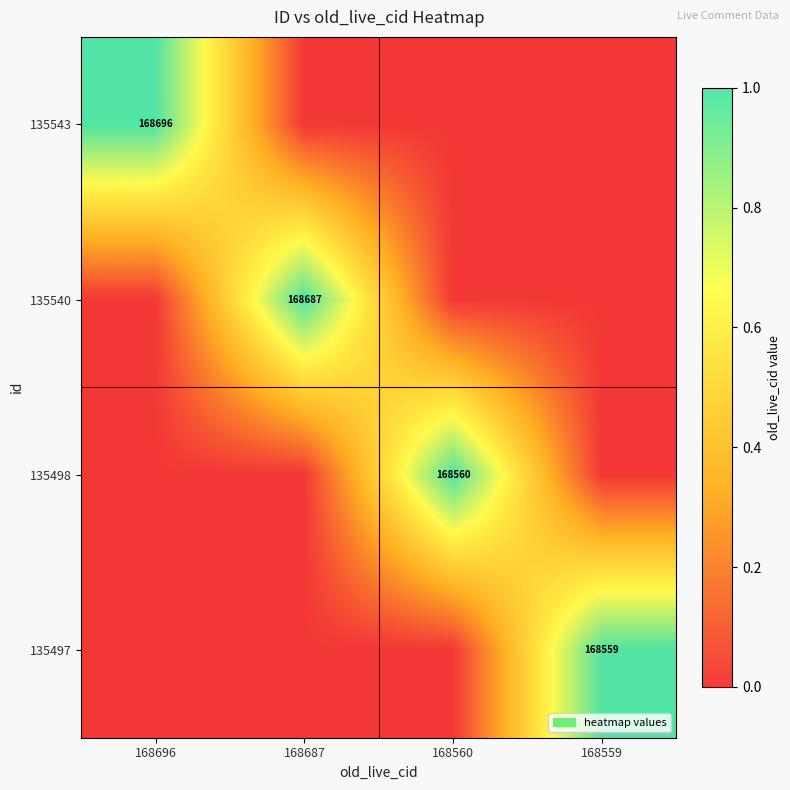

Is the value of 135497 at 168559 greater than the value of 135543 at 168696?

No